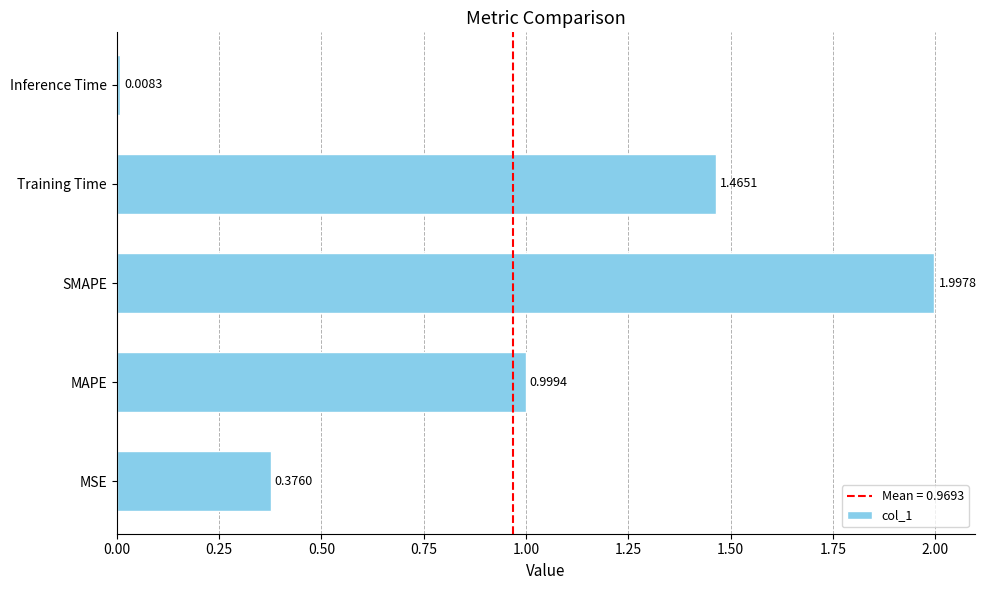

What is the difference between the values at Inference Time and MAPE?

1.0